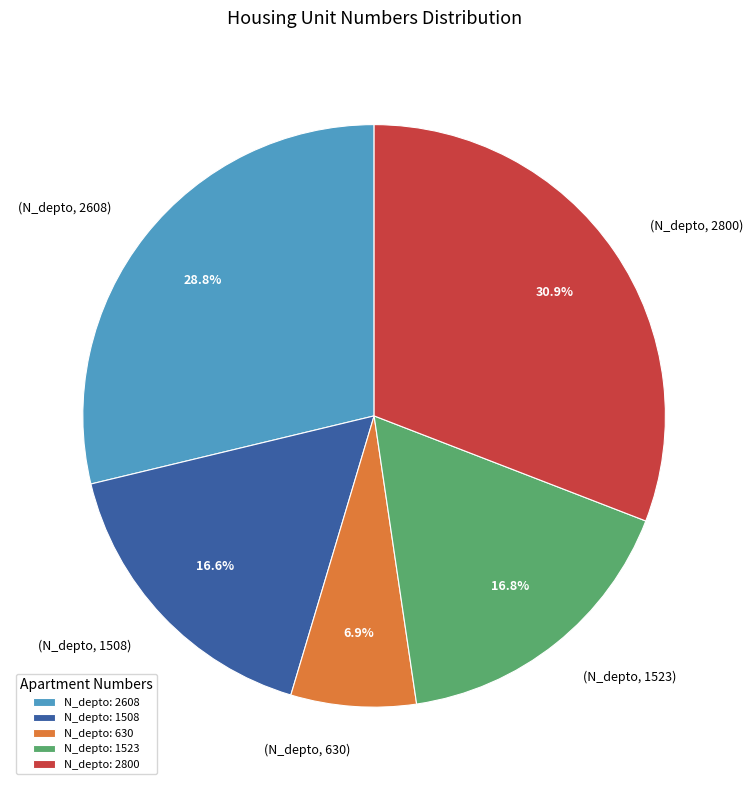

What is the total percentage of N_depto: 1523 and N_depto: 630?

23.7%